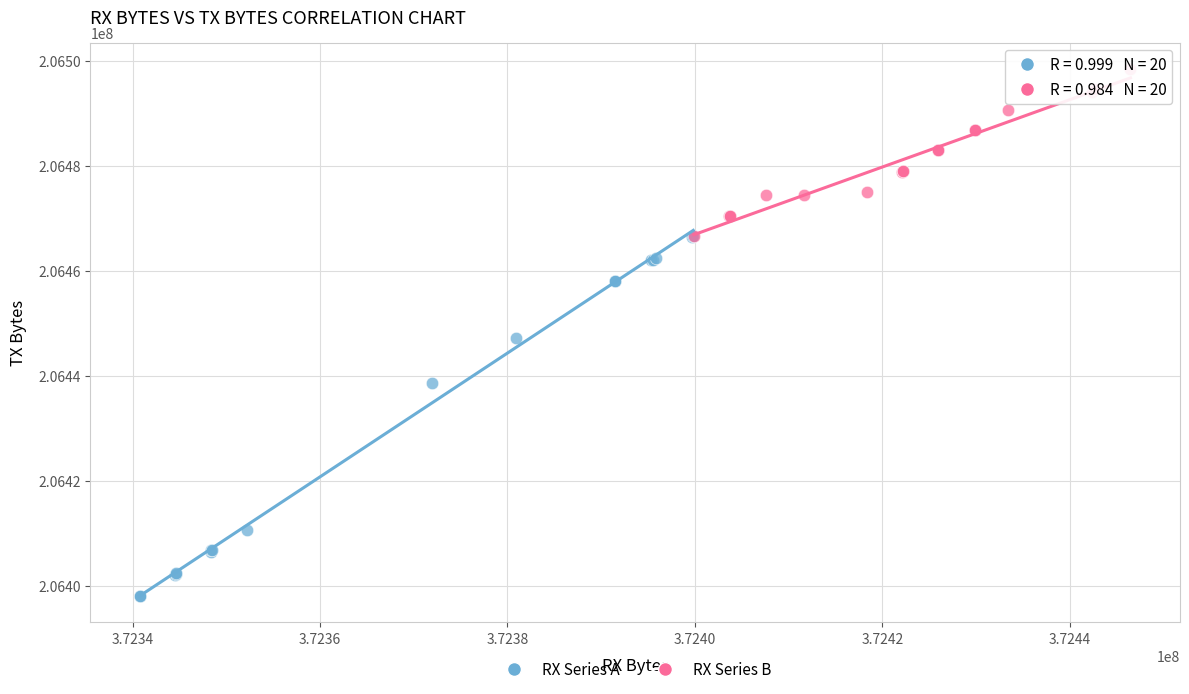

Which series has the widest spread of Y values?

RX Series A